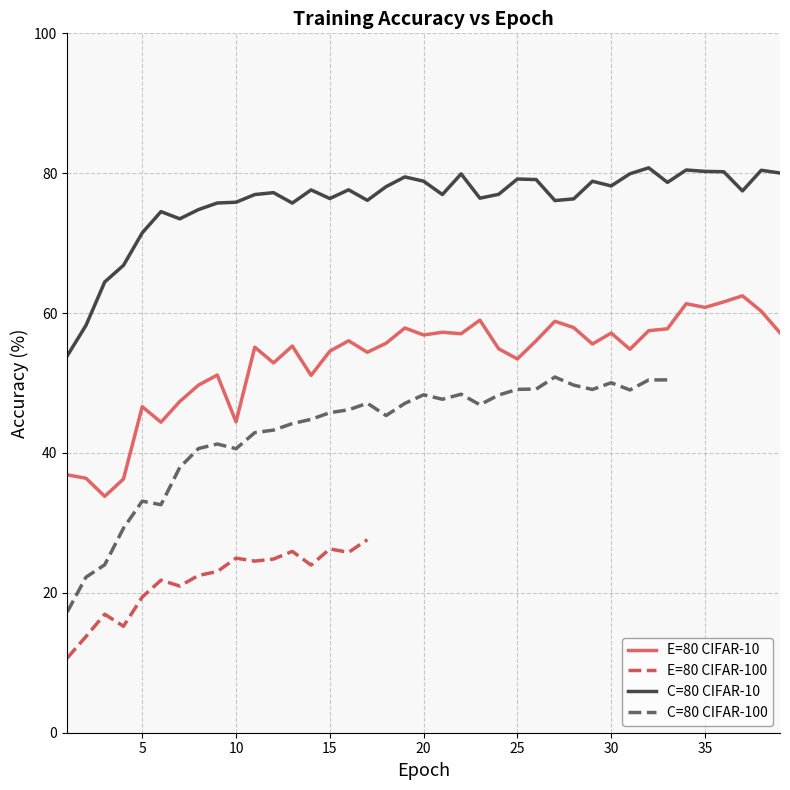

How many interior local peaks does the E=80 CIFAR-100 series have?

5